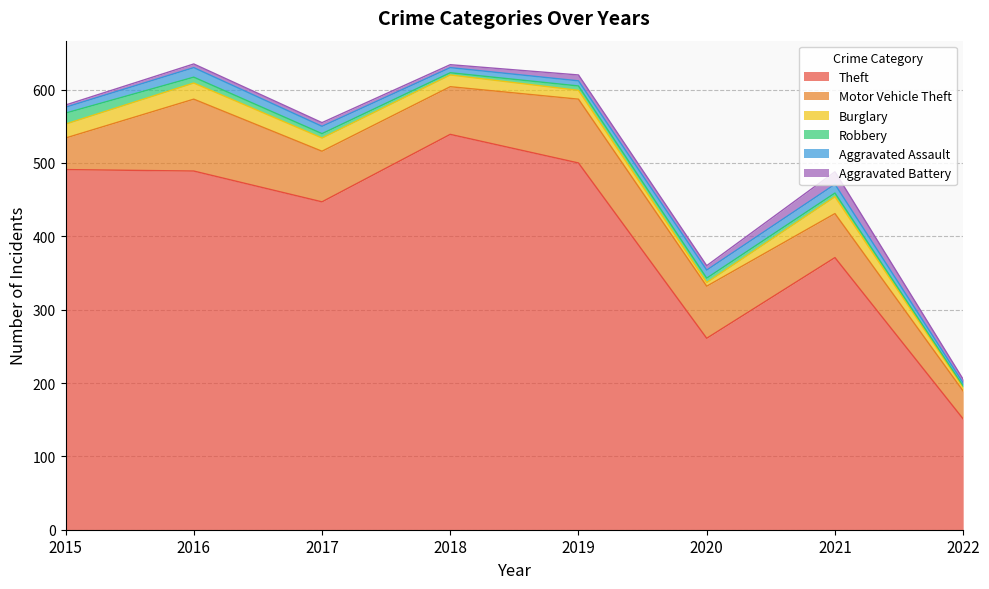

What is the sum of all Aggravated Assault values?

72